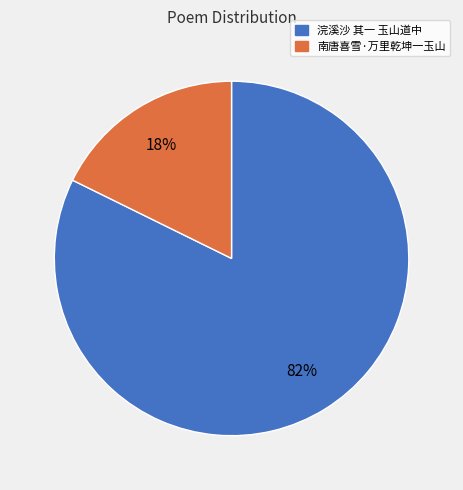

To the nearest percent, what is the combined percentage of 南唐喜雪·万里乾坤一玉山 and 浣溪沙 其一 玉山道中?

100%